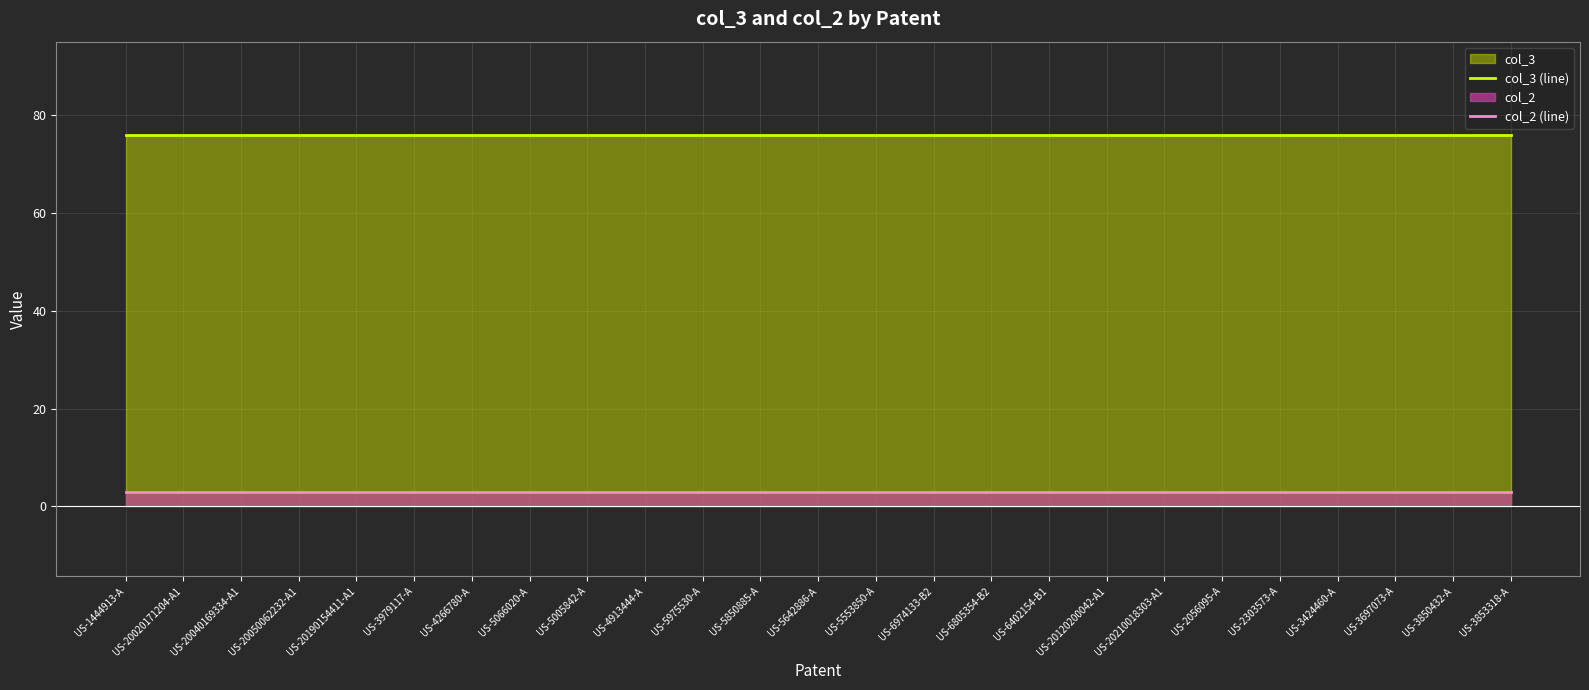

Which category has the highest value across all series?

US-1444913-A